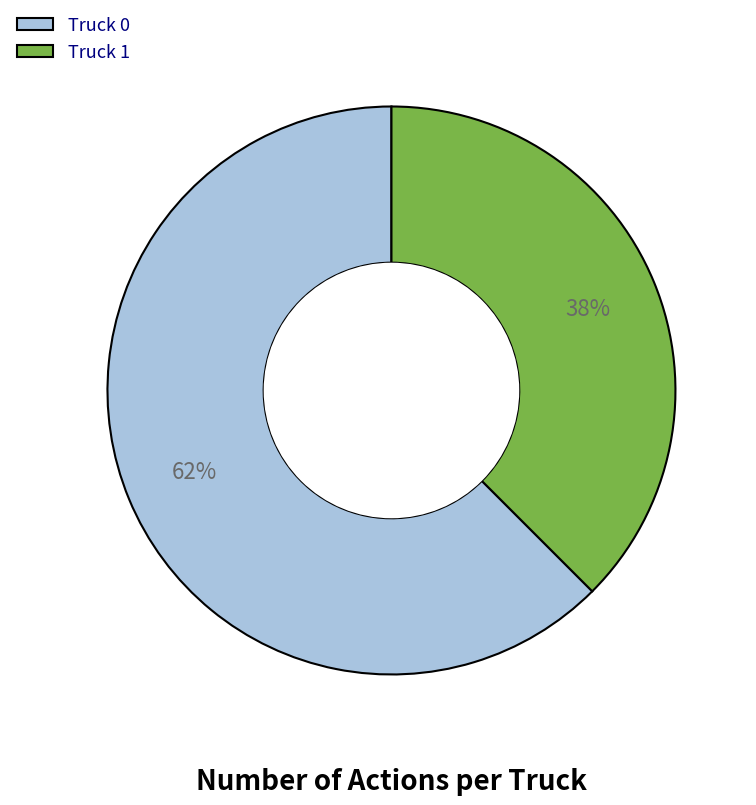

To the nearest percent, what is the average slice percentage?

50%